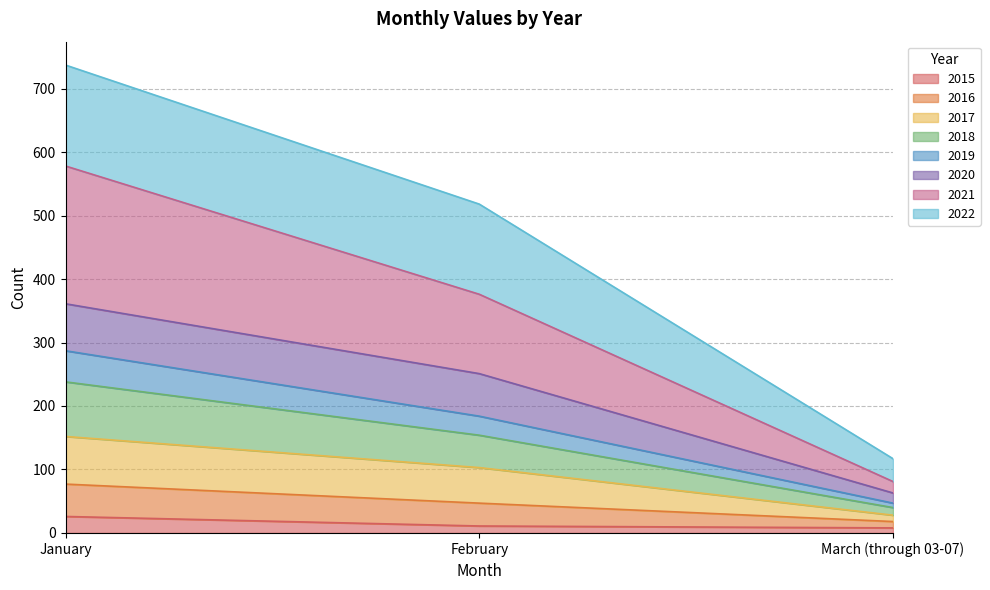

At which category is the sum across all series the highest?

January